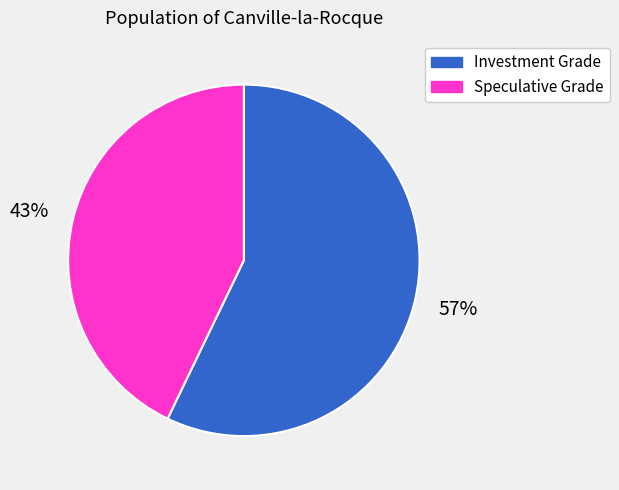

Approximately how many times larger is the value at Investment Grade compared to Speculative Grade?

1.3